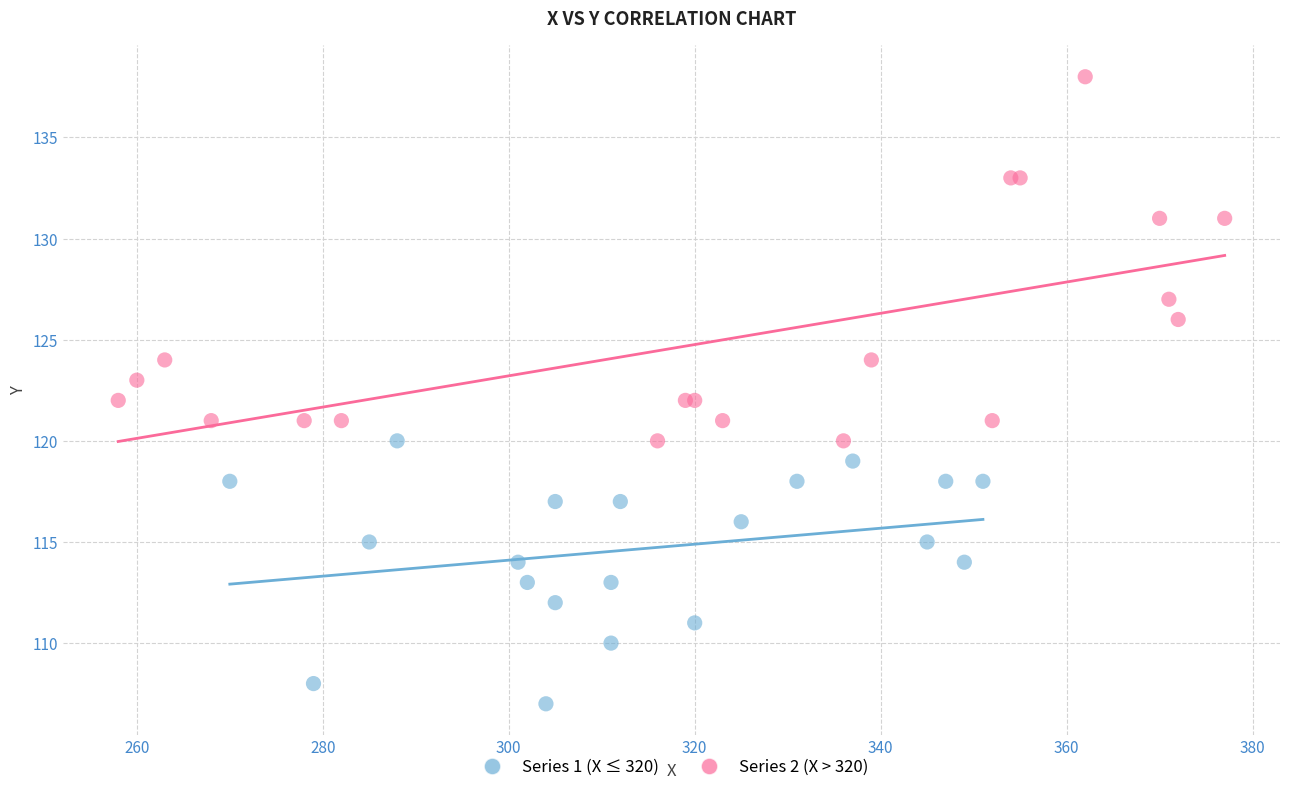

Which series has the largest Y range (max minus min)?

Series 2 (X > 320)